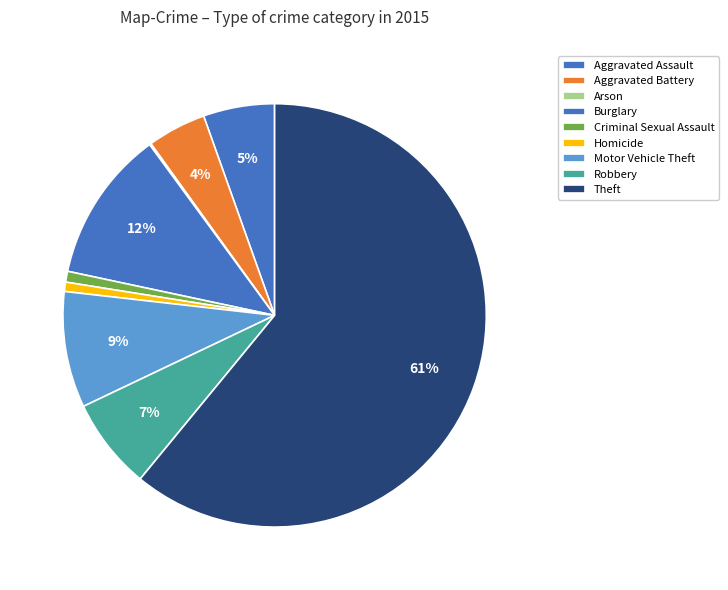

Approximately how many times larger is the value at Burglary compared to Robbery?

1.7